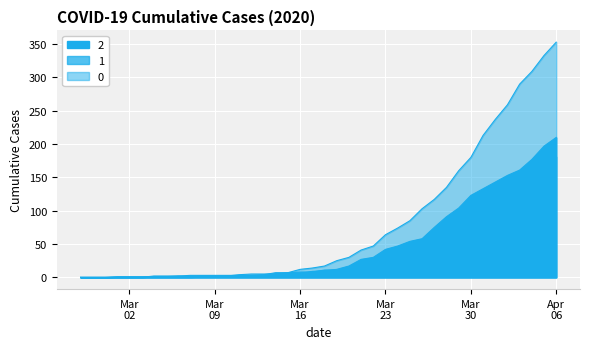

Between which two adjacent categories do 0 and 1 first intersect?

2020-03-10 and 2020-03-11